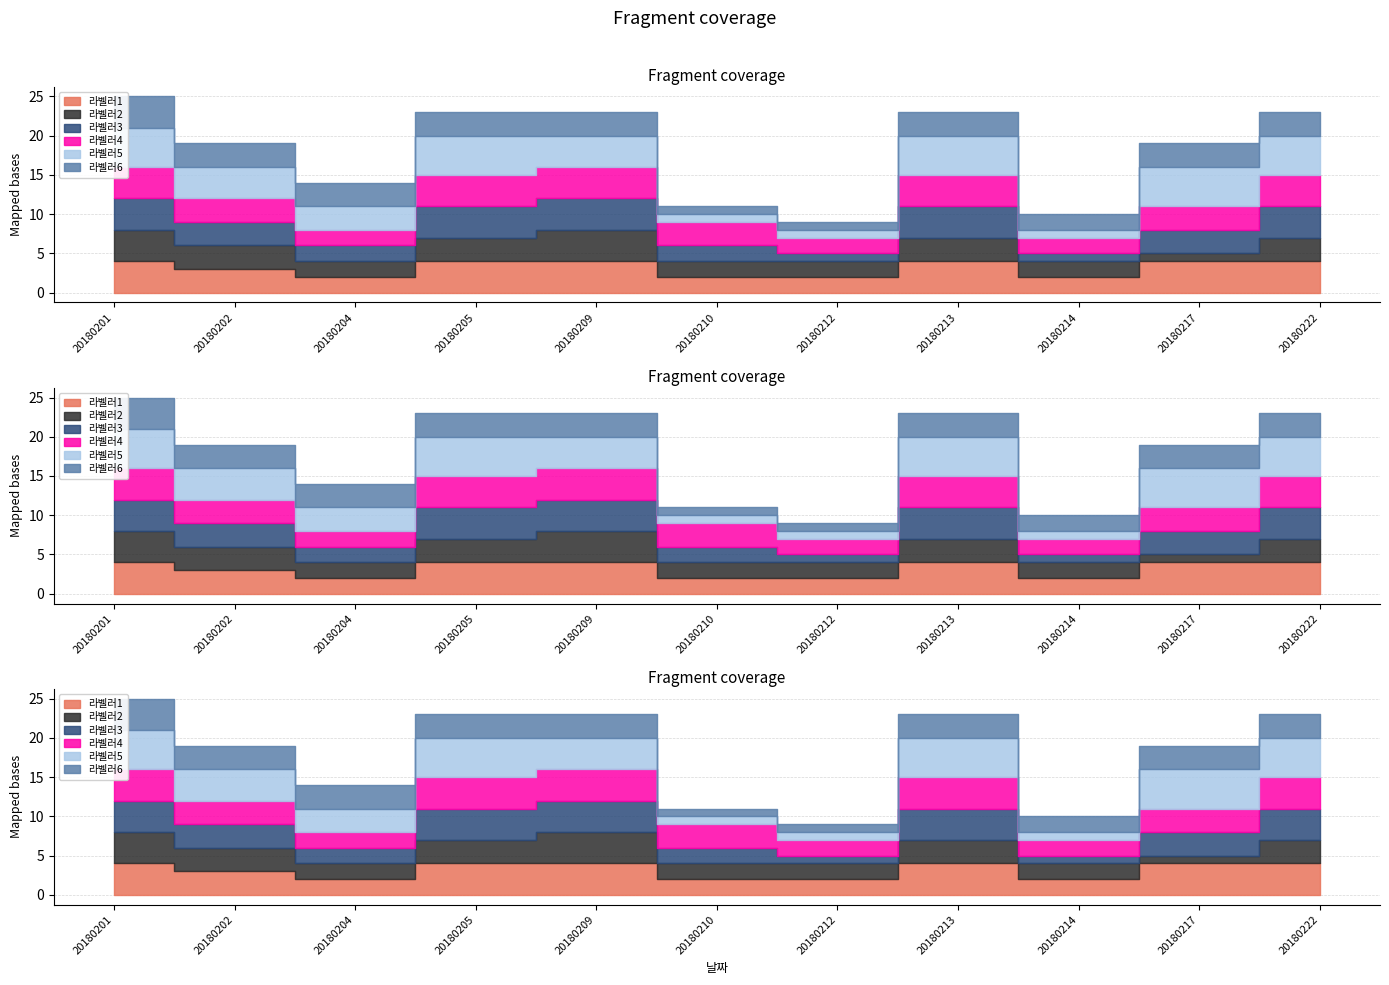

At which label is 라벨러3 closest to 2?

20180204